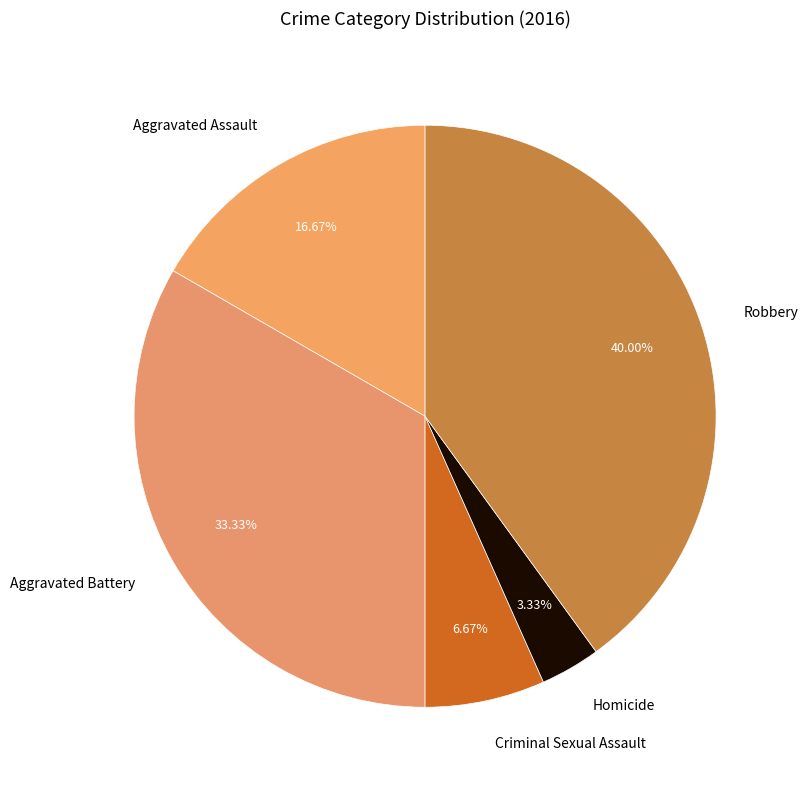

To the nearest percent, what is the average slice percentage?

20%